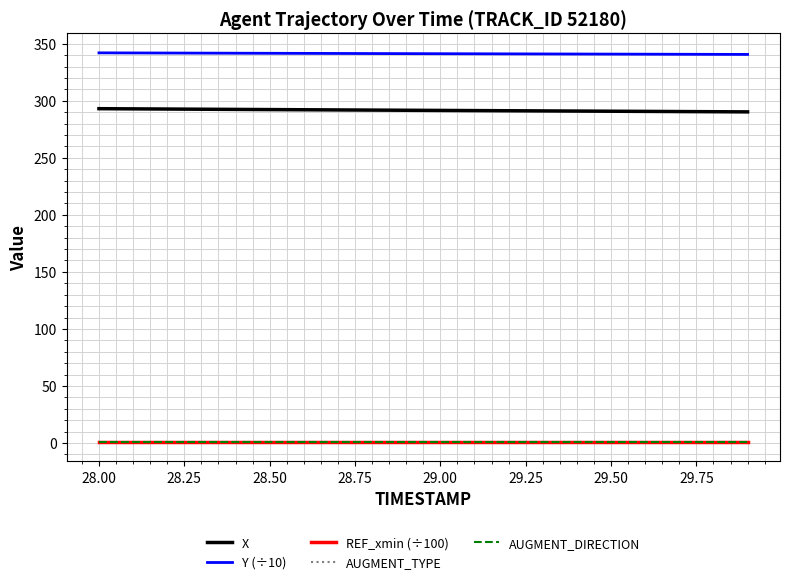

Reading right to left, list all the values displayed in this chart.

X: 290.2	290.4	290.5	290.7	290.8	290.9	291.1	291.2	291.4	291.5	291.6	291.8	291.9	292.1	292.2	292.4	292.6	292.7	292.9	293.0
Y (÷10): 340.6	340.7	340.7	340.8	340.9	340.9	341.0	341.1	341.1	341.2	341.3	341.4	341.4	341.5	341.6	341.7	341.7	341.8	341.9	342.0
REF_xmin (÷100): 1.3	1.3	1.3	1.3	1.3	1.3	1.3	1.3	1.3	1.3	1.3	1.3	1.3	1.3	1.3	1.3	1.3	1.3	1.3	1.3
AUGMENT_TYPE: 1.0	1.0	1.0	1.0	1.0	1.0	1.0	1.0	1.0	1.0	1.0	1.0	1.0	1.0	1.0	1.0	1.0	1.0	1.0	1.0
AUGMENT_DIRECTION: 1.0	1.0	1.0	1.0	1.0	1.0	1.0	1.0	1.0	1.0	1.0	1.0	1.0	1.0	1.0	1.0	1.0	1.0	1.0	1.0